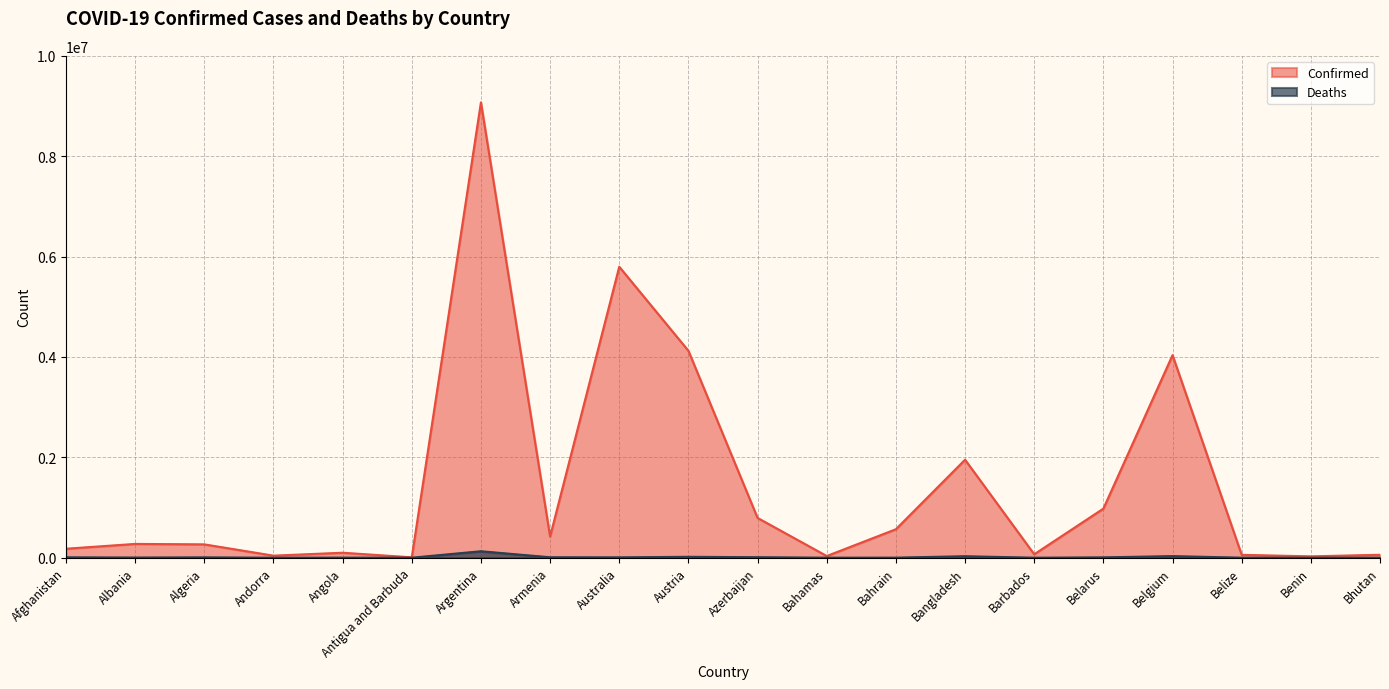

What is the label of the 17th point from the right?

Andorra